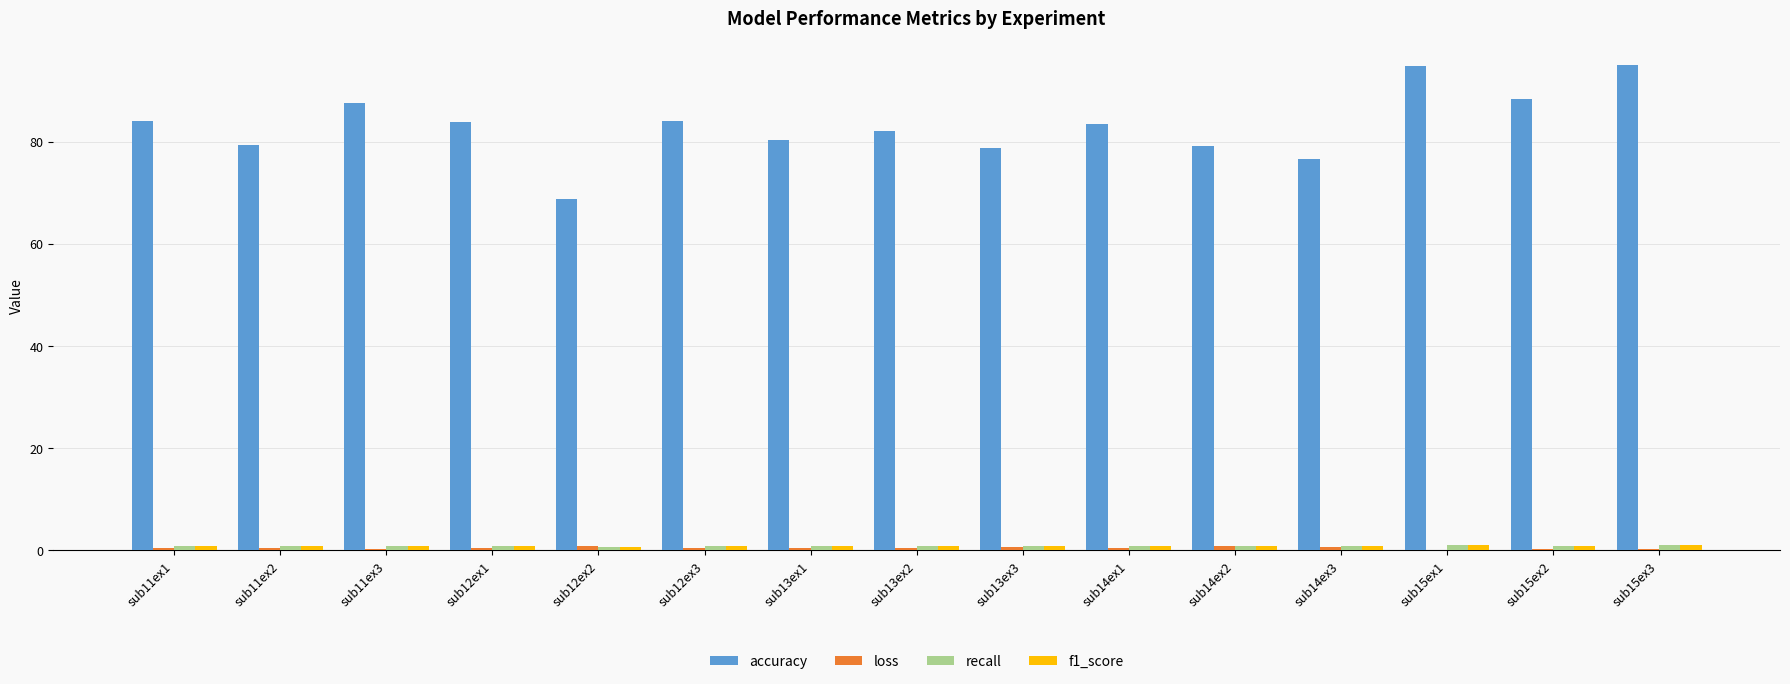

Count the number of categories in the chart.

15